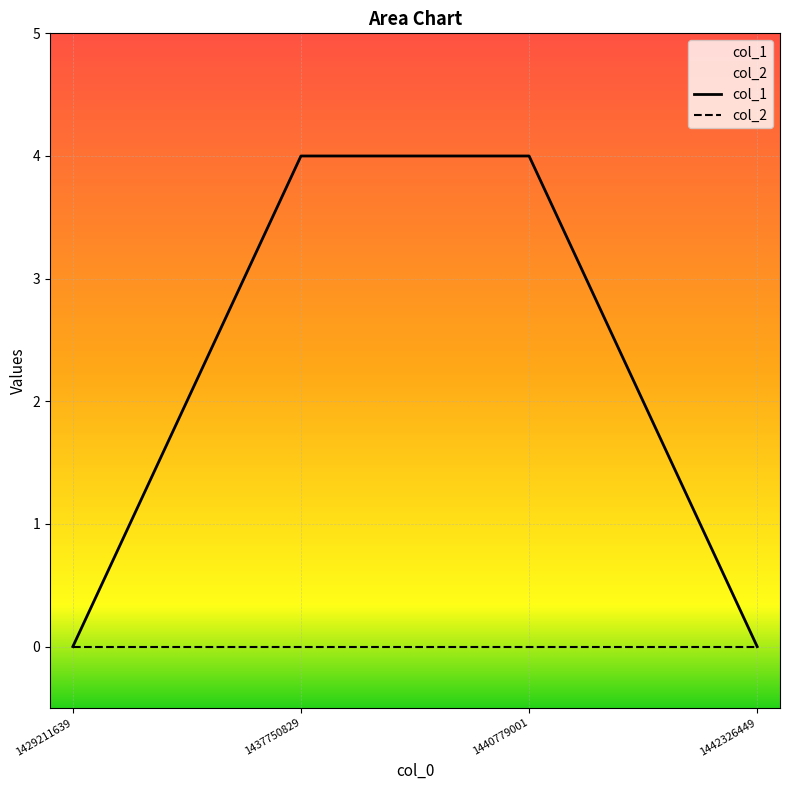

Rank the categories by col_1 value from lowest to highest.

1429211639, 1442326449, 1437750829, 1440779001